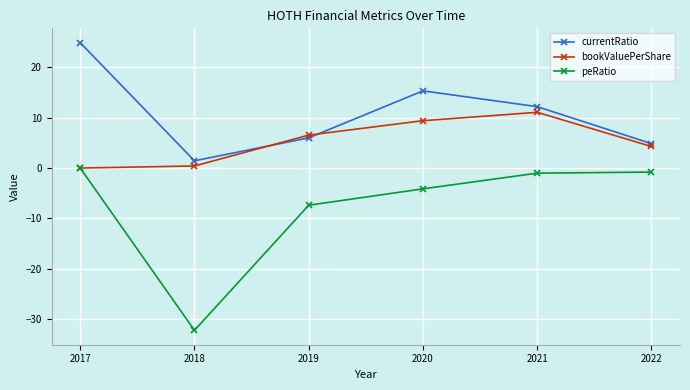

True or false: currentRatio and peRatio cross at least once.

False